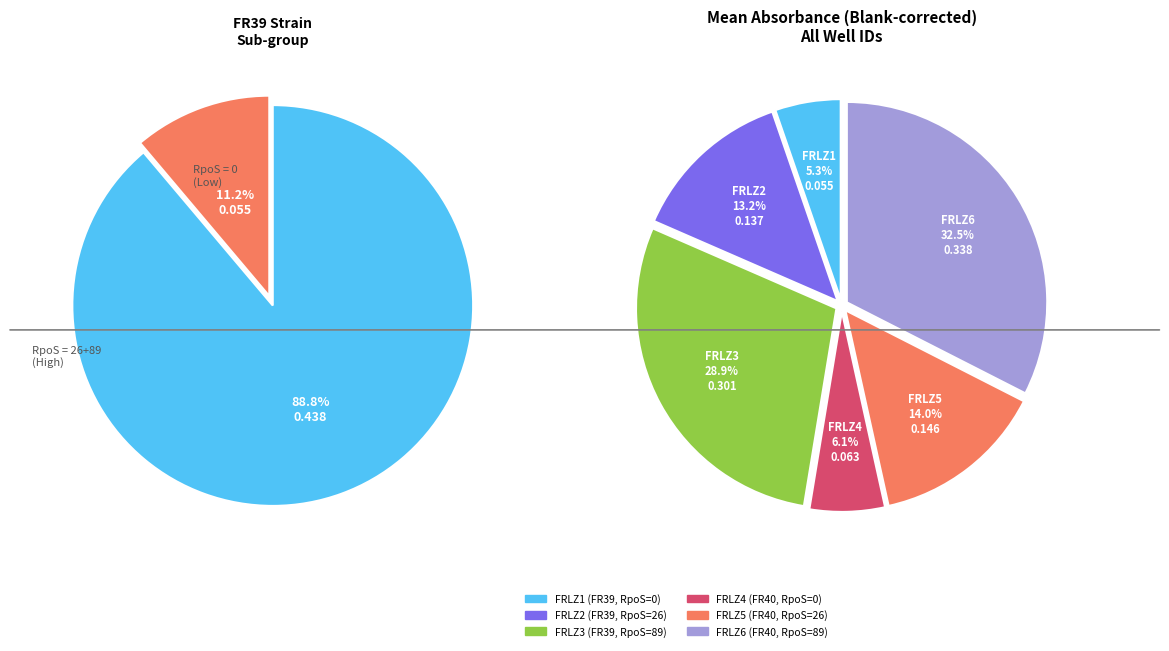

To the nearest percent, what is the difference between the largest and smallest slice percentages?

27%